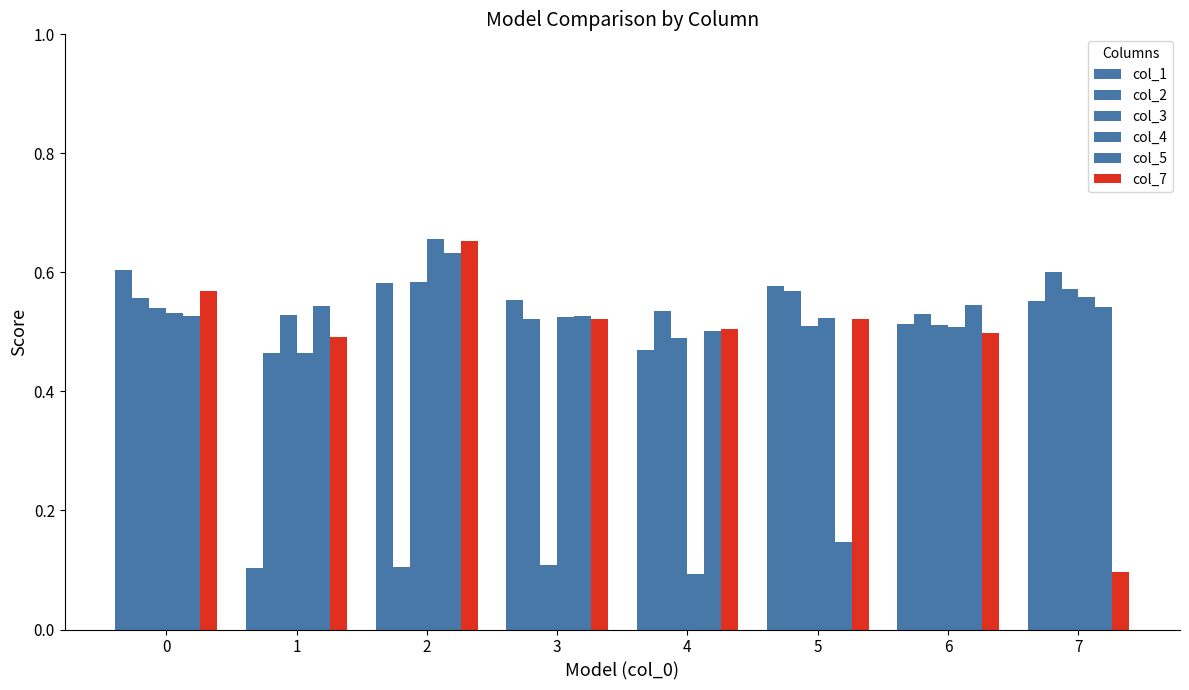

What is the sum of all col_3 values?

3.8